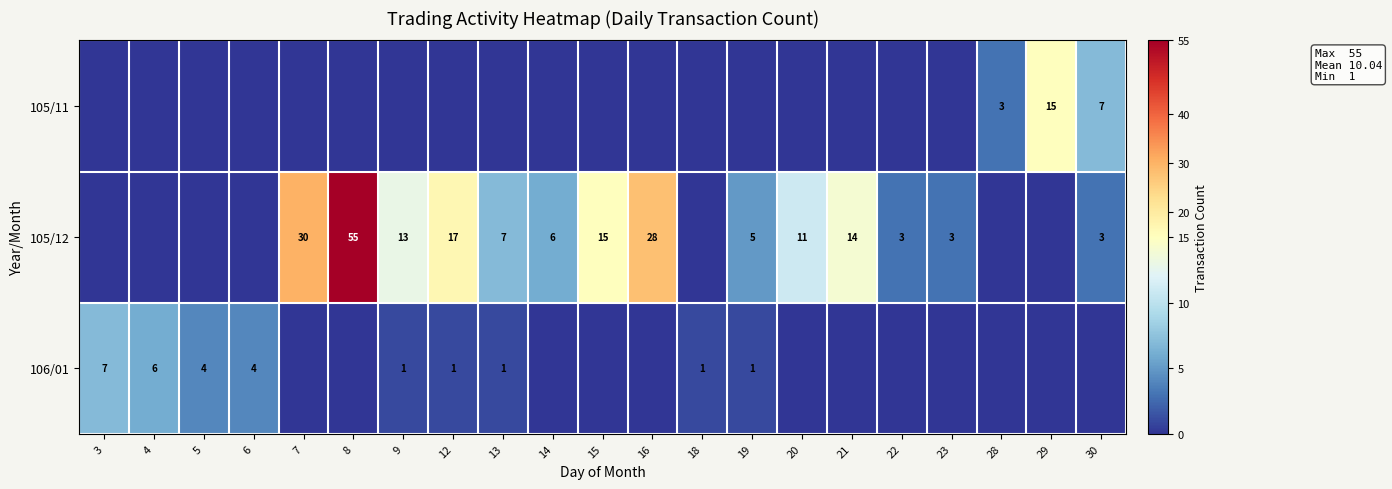

Is it true that 105/12 equals 3 at 14?

False